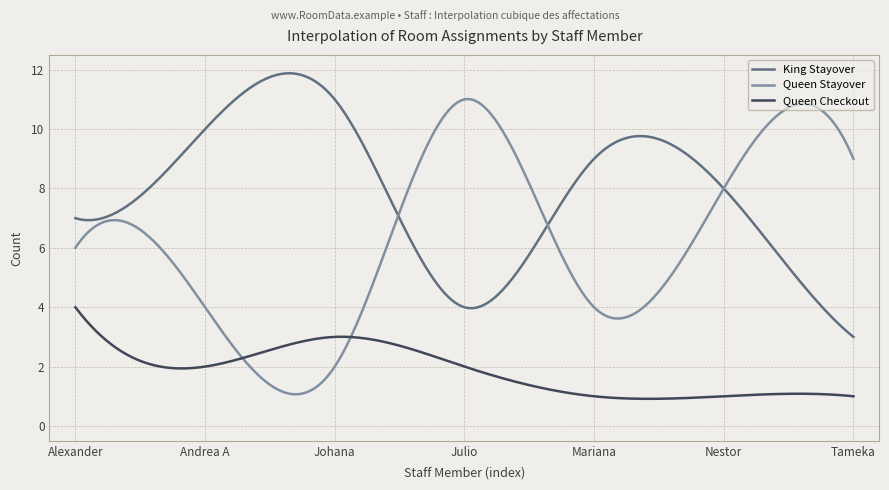

What is the greatest value displayed?

11.9